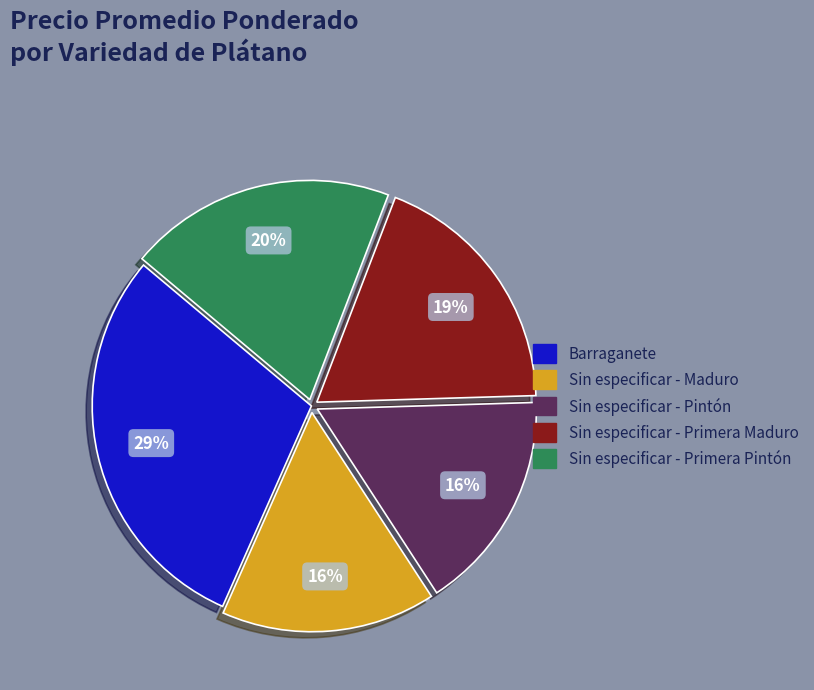

How many segments does this pie chart have?

5